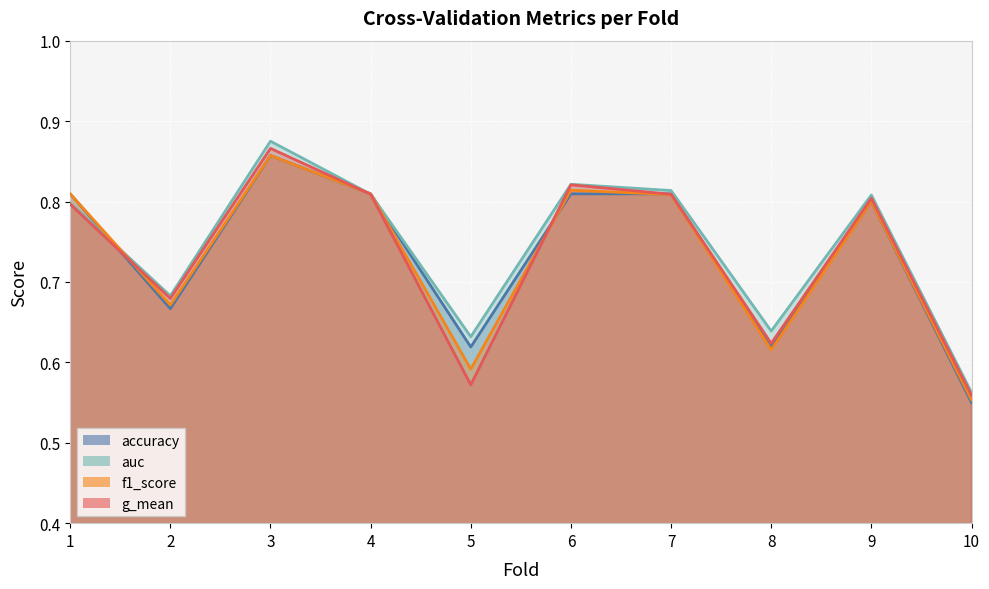

Which series has the widest spread of values?

auc